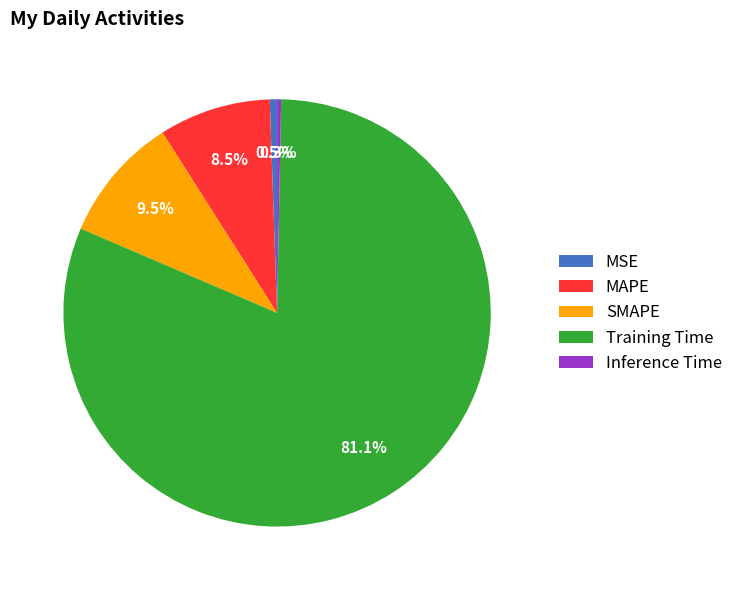

Combined, what portion of the pie is MSE and MAPE?

9.0%